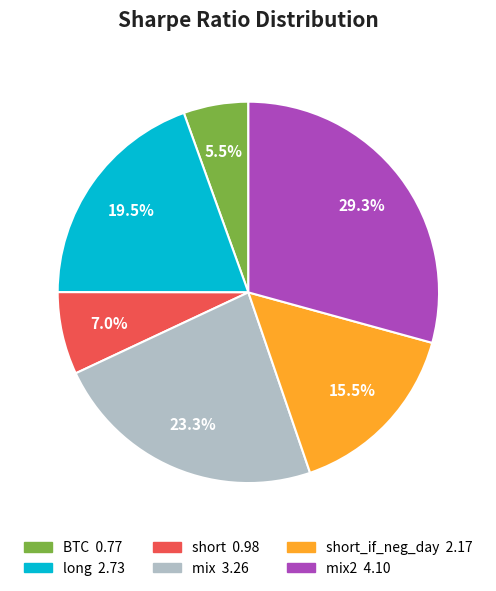

How many segments does this pie chart have?

6